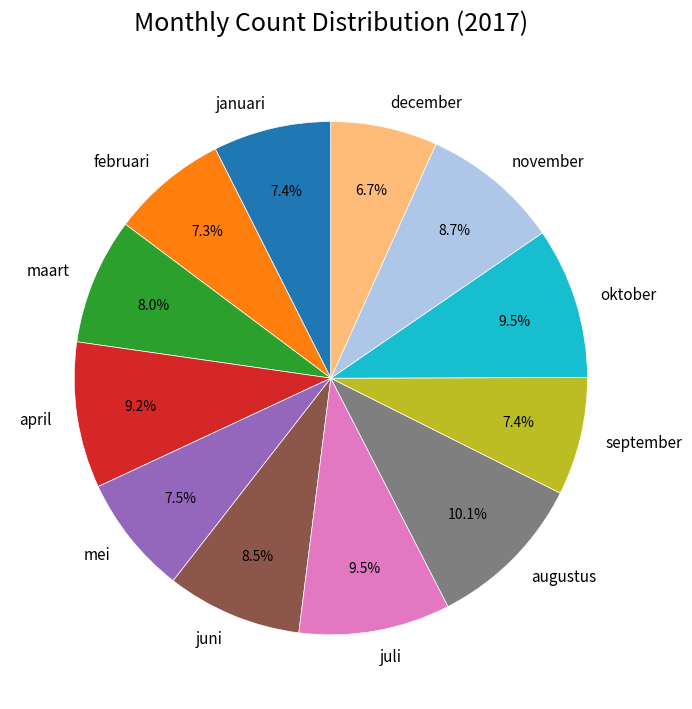

What percentage is the november slice, to the nearest percent?

9%